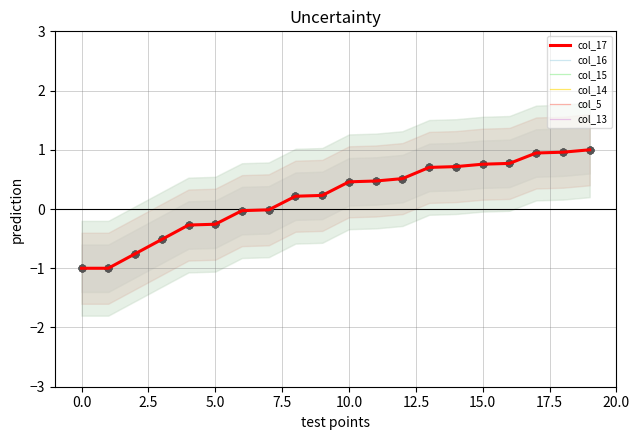

Which series contains the lowest Y value?

col_17